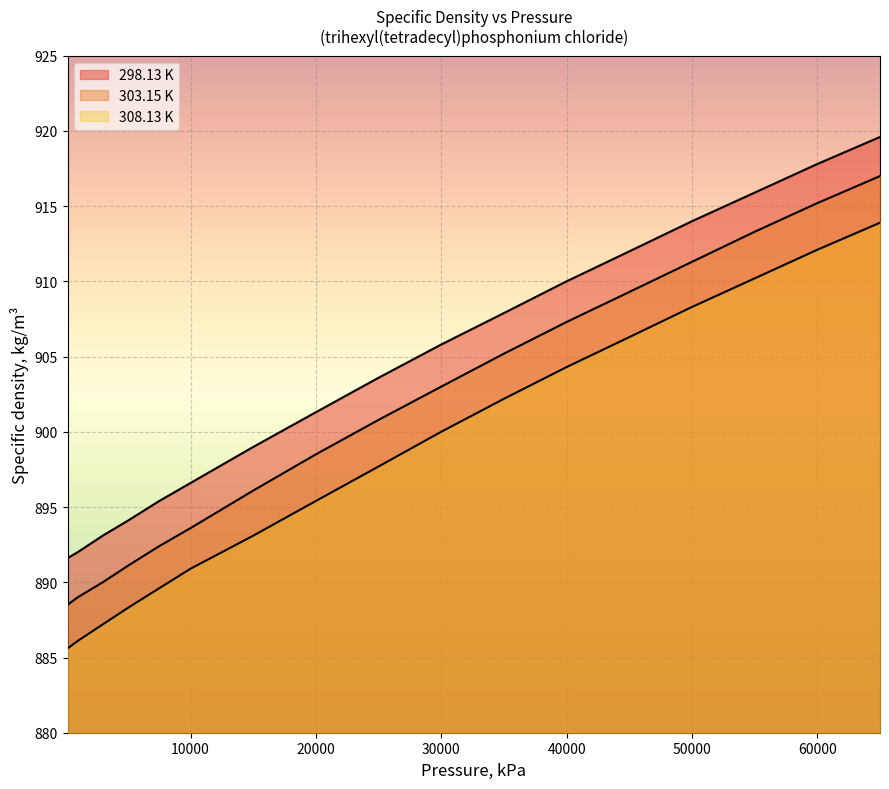

Where is 308.13 K nearest to the value 899?

29990